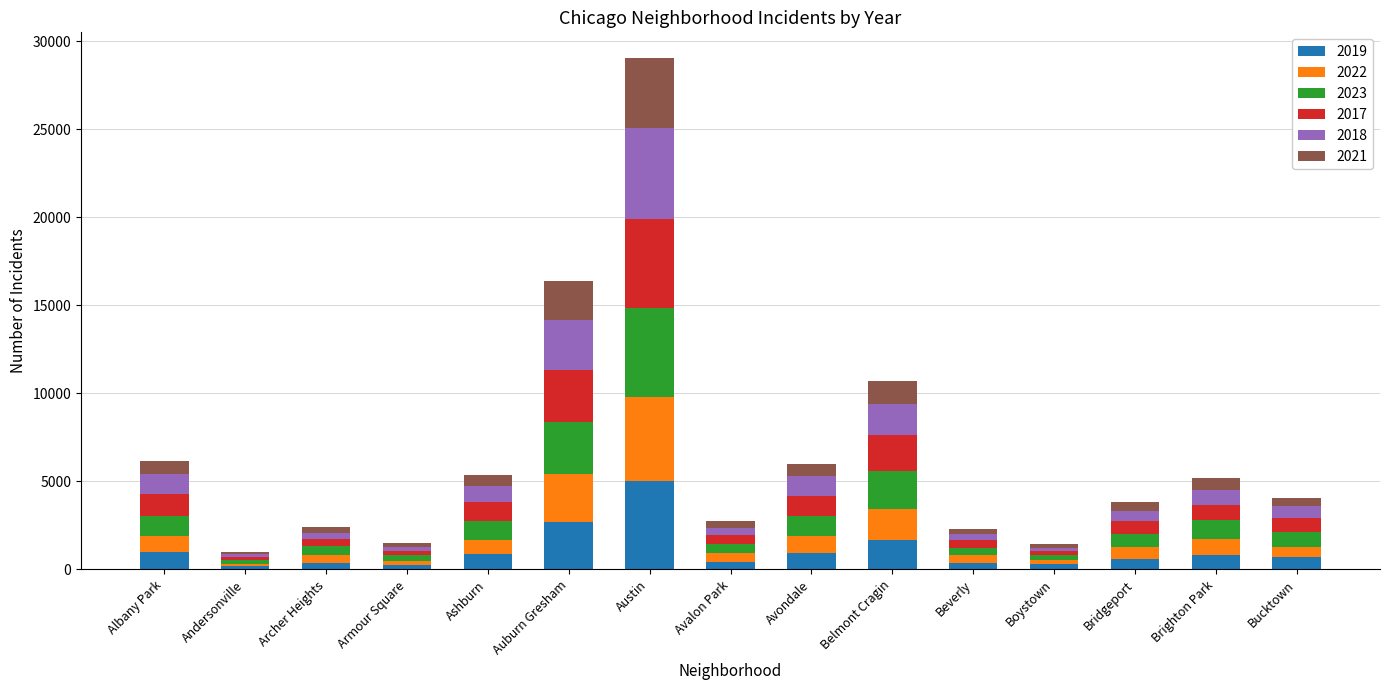

At which category is the sum across all series the highest?

Austin